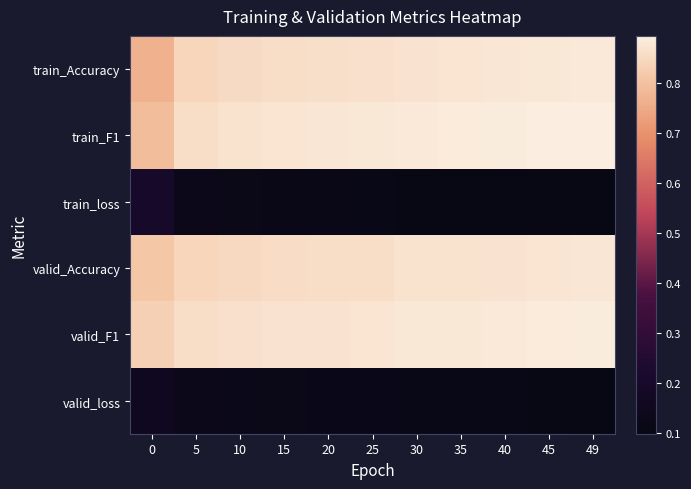

Reading left to right, transcribe all the data shown in this chart.

train_Accuracy: 0=0.8	5=0.8	10=0.9	15=0.9	20=0.9	25=0.9	30=0.9	35=0.9	40=0.9	45=0.9	49=0.9
train_F1: 0=0.8	5=0.9	10=0.9	15=0.9	20=0.9	25=0.9	30=0.9	35=0.9	40=0.9	45=0.9	49=0.9
train_loss: 0=0.2	5=0.1	10=0.1	15=0.1	20=0.1	25=0.1	30=0.1	35=0.1	40=0.1	45=0.1	49=0.1
valid_Accuracy: 0=0.8	5=0.8	10=0.8	15=0.9	20=0.9	25=0.9	30=0.9	35=0.9	40=0.9	45=0.9	49=0.9
valid_F1: 0=0.8	5=0.9	10=0.9	15=0.9	20=0.9	25=0.9	30=0.9	35=0.9	40=0.9	45=0.9	49=0.9
valid_loss: 0=0.2	5=0.1	10=0.1	15=0.1	20=0.1	25=0.1	30=0.1	35=0.1	40=0.1	45=0.1	49=0.1